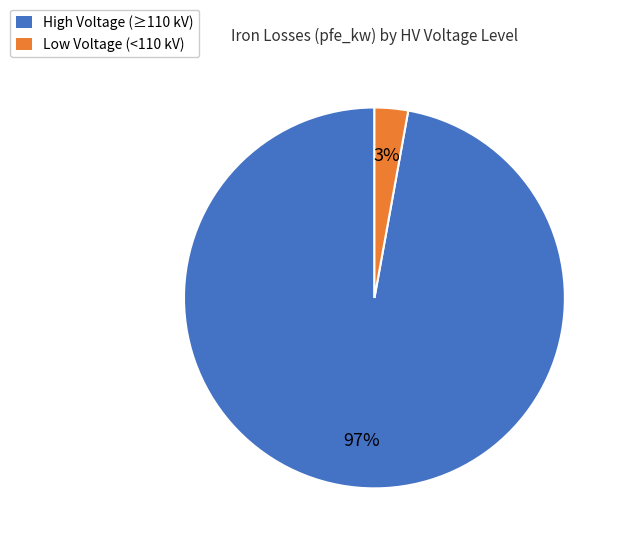

Which category has the biggest portion of the pie?

High Voltage (≥110 kV)